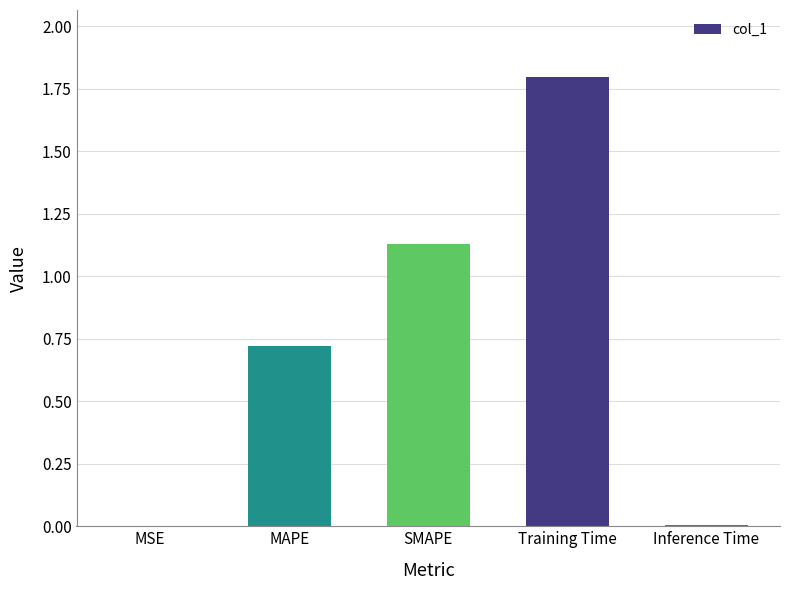

Are the bars horizontal?

No